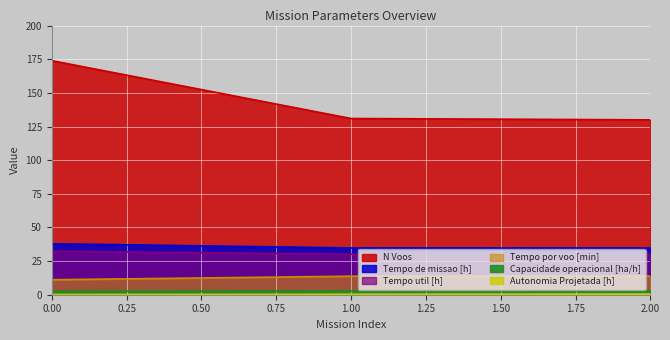

Is the value of Tempo util [h] at 1 greater than the value of Capacidade operacional [ha/h] at 0?

Yes